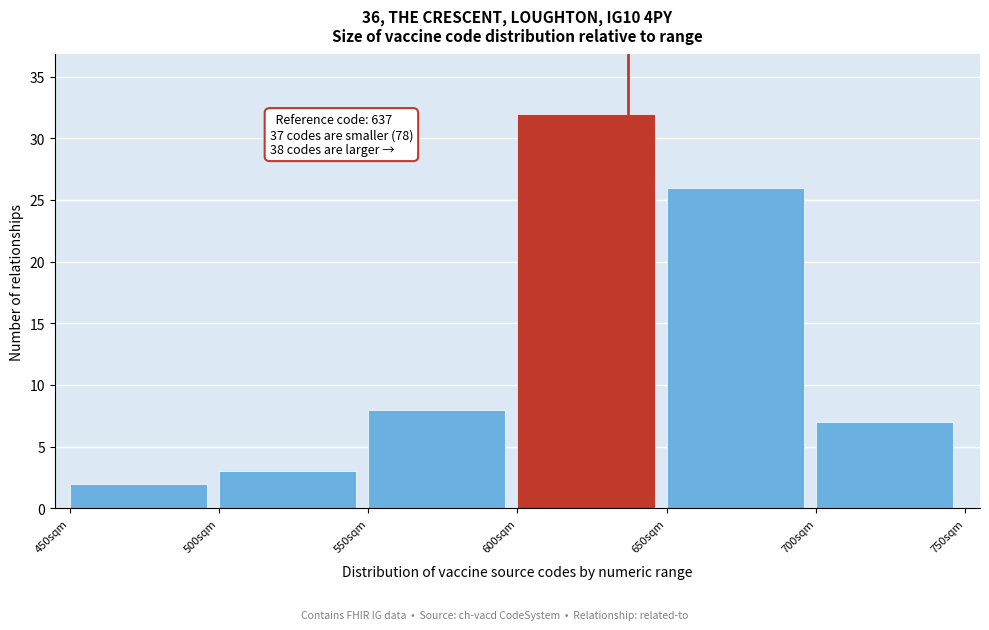

Over which range of the x-axis is the bar tallest?

600 to 650